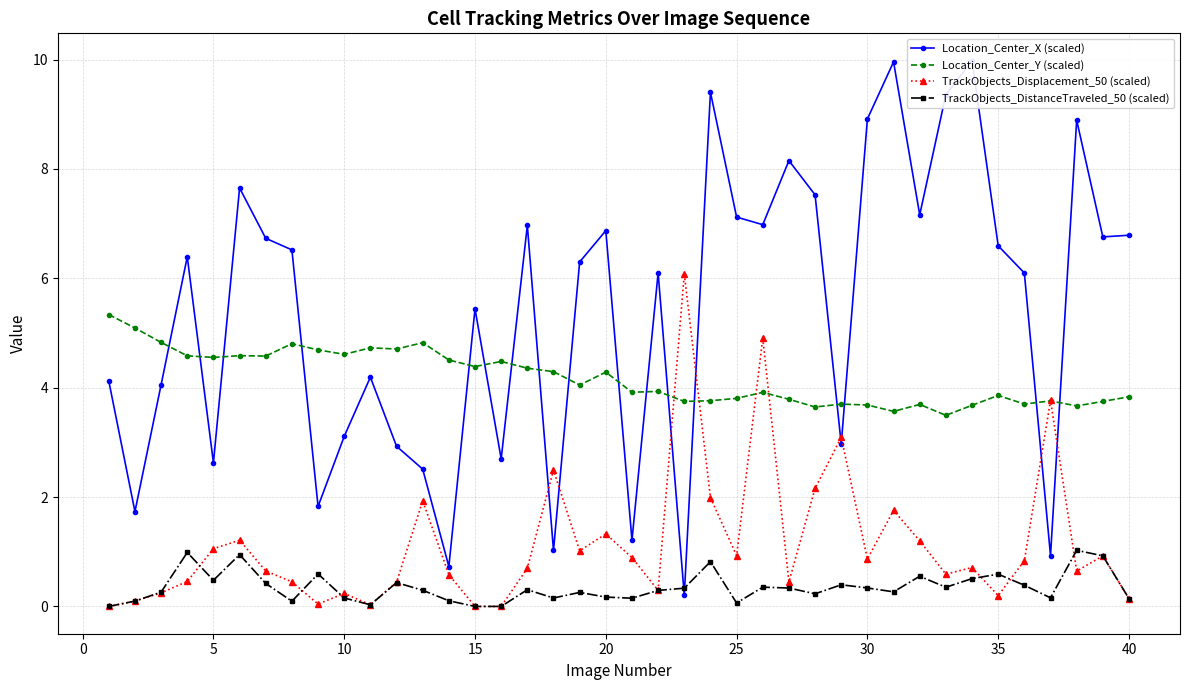

The value of TrackObjects_Displacement_50 (scaled) at 20 is 0.3. True or false?

False